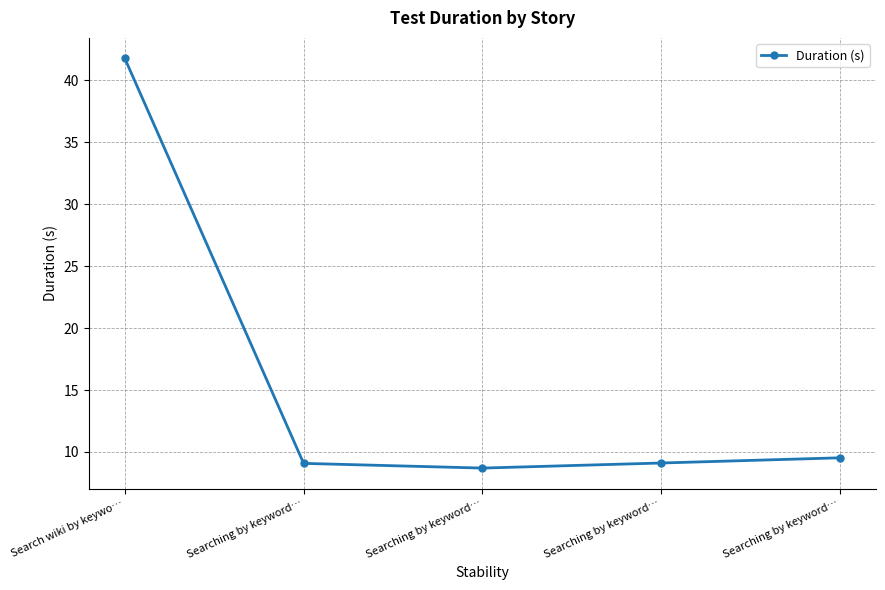

What is the smallest value displayed?

8.7